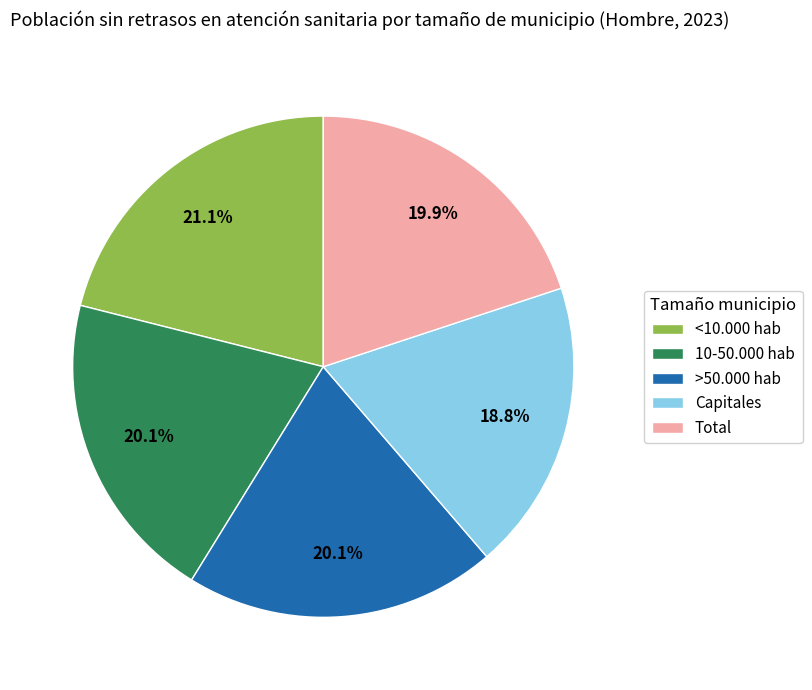

How many slices are in this pie chart?

5